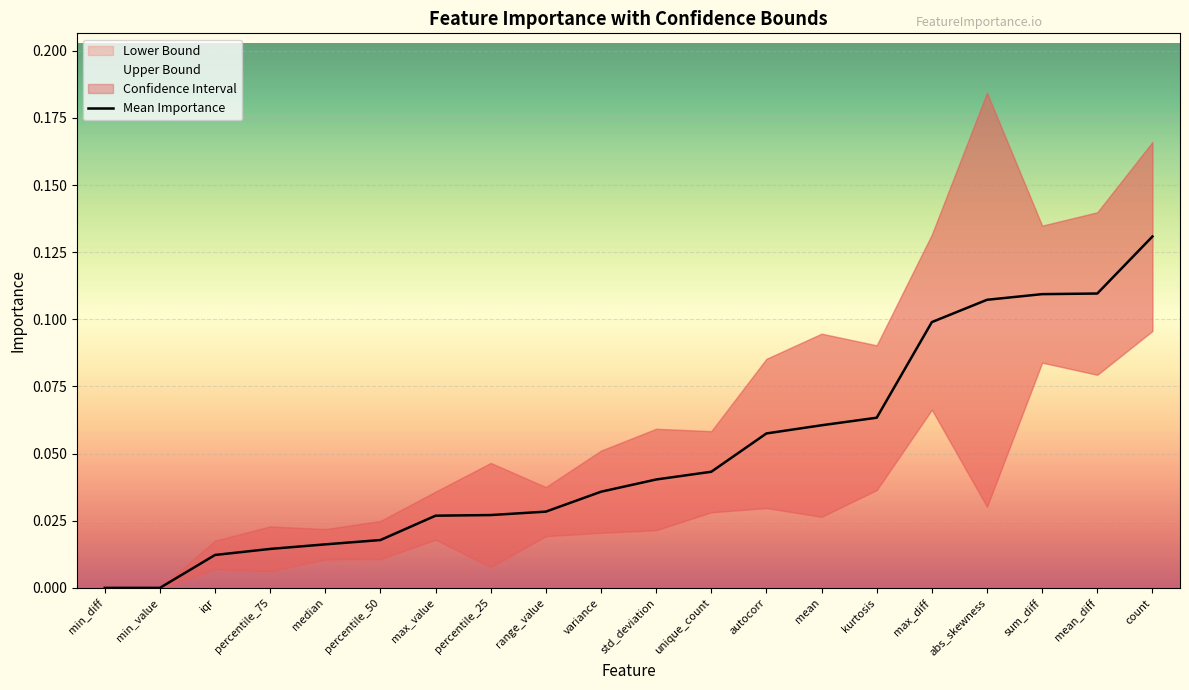

What is the value of the 19th point from the left?

0.1